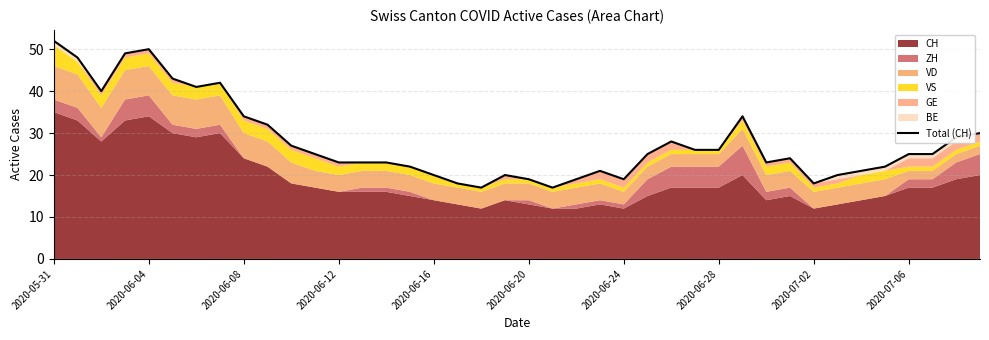

What is the minimum value shown in the chart?

17